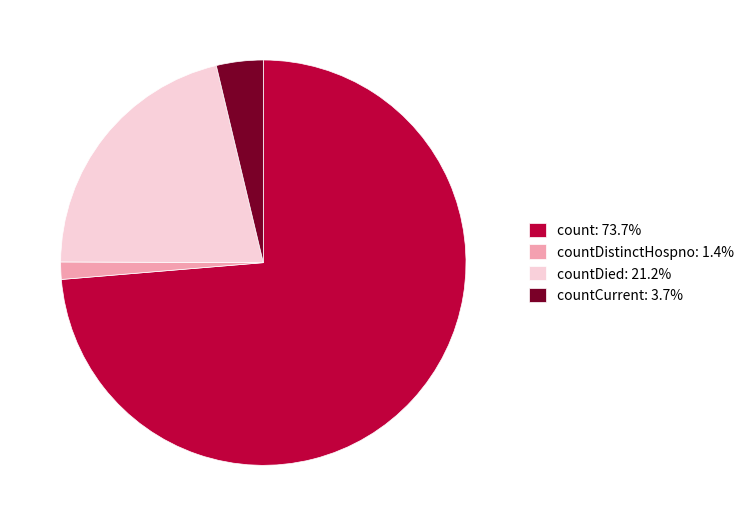

Does count: 73.7% account for over 50% of the chart?

Yes